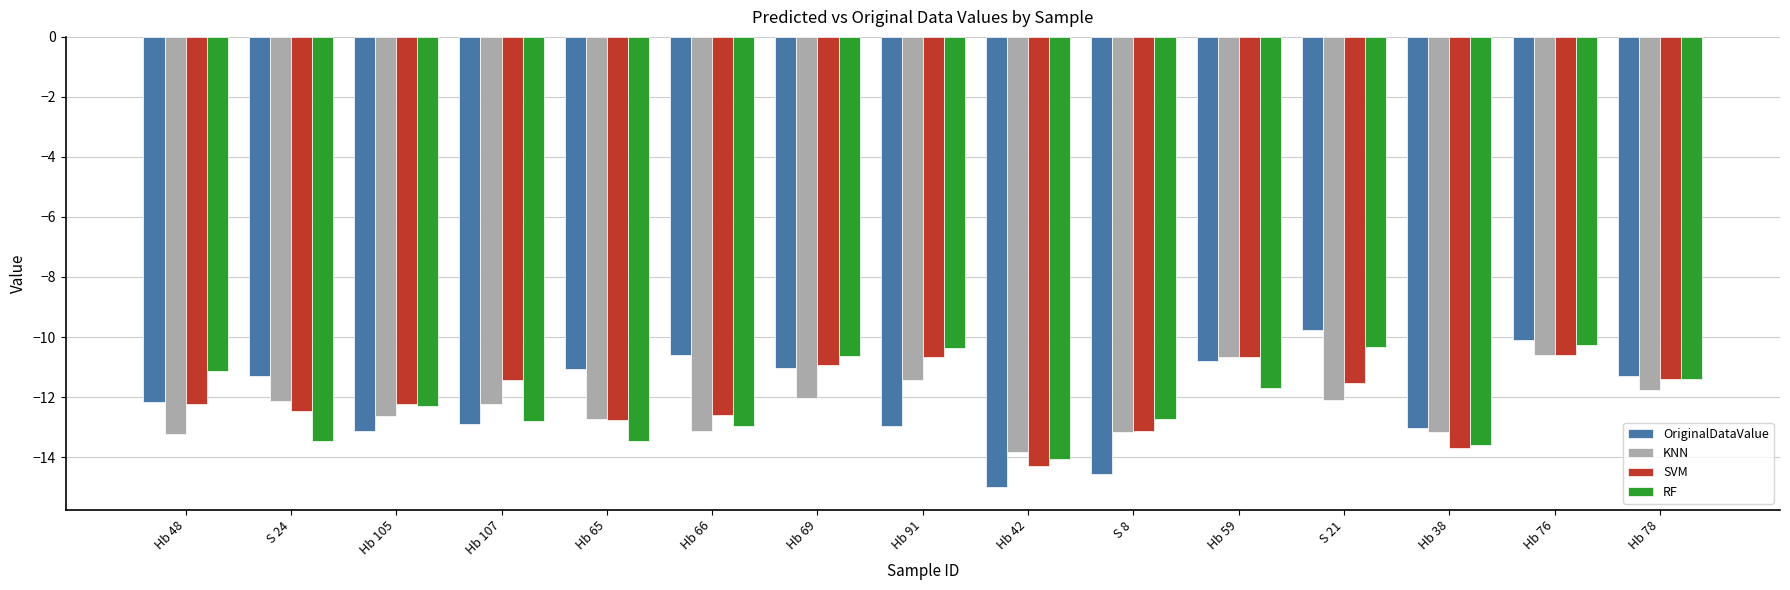

Which series has the largest range (max minus min)?

OriginalDataValue